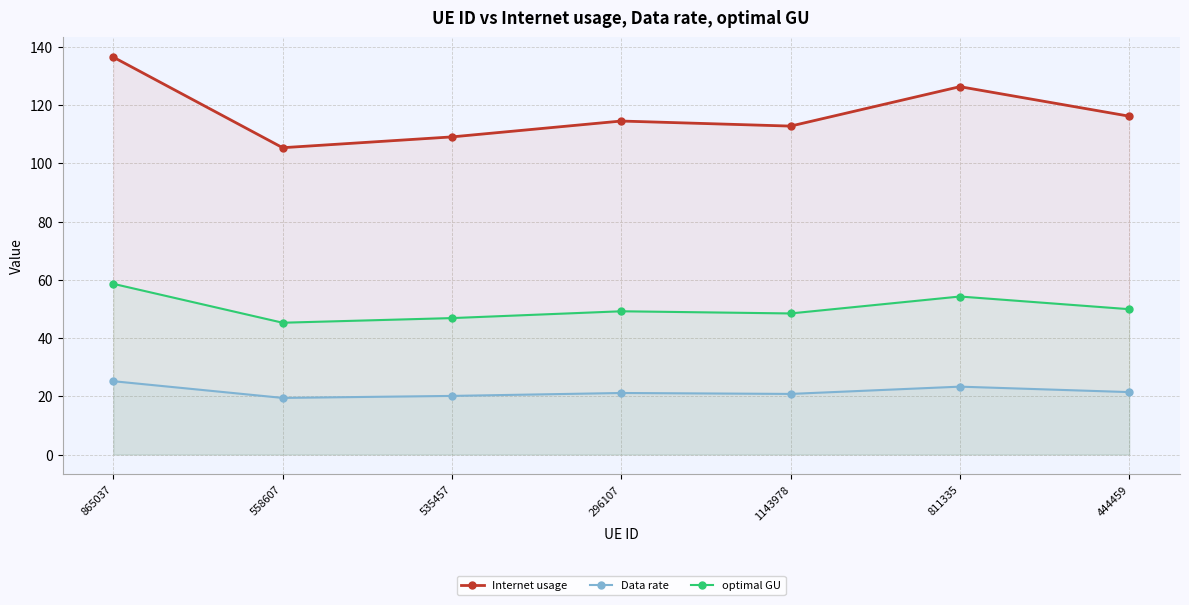

True or false: optimal GU and Internet usage intersect in this chart.

False